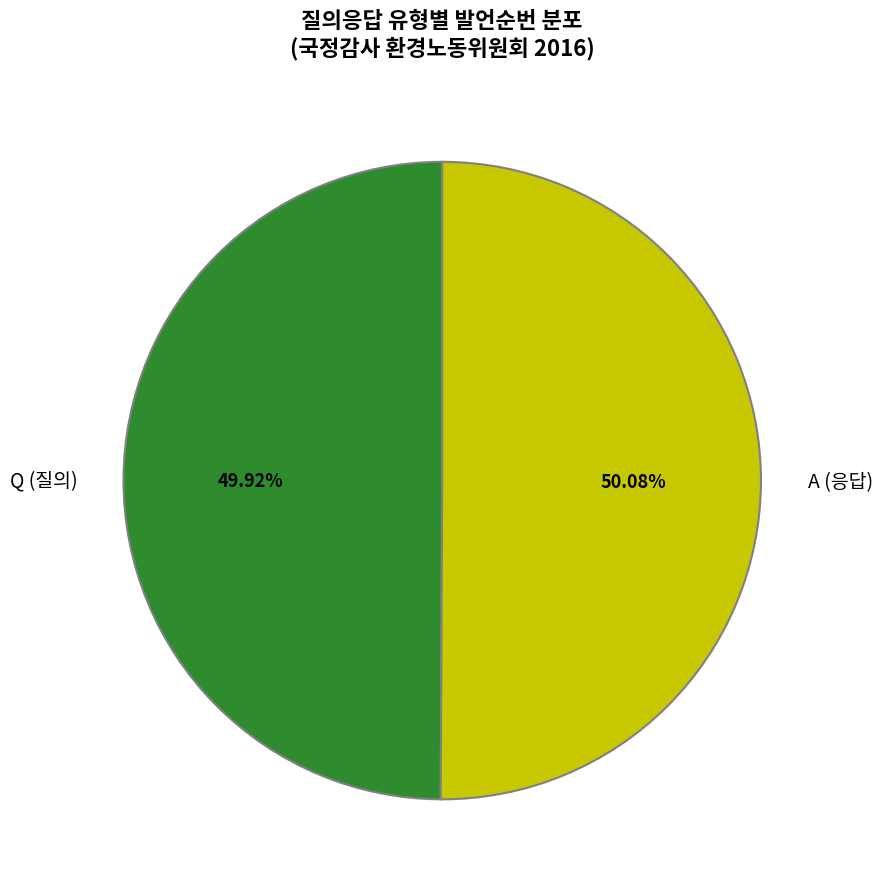

Is it true that Q is 50% of the pie?

True